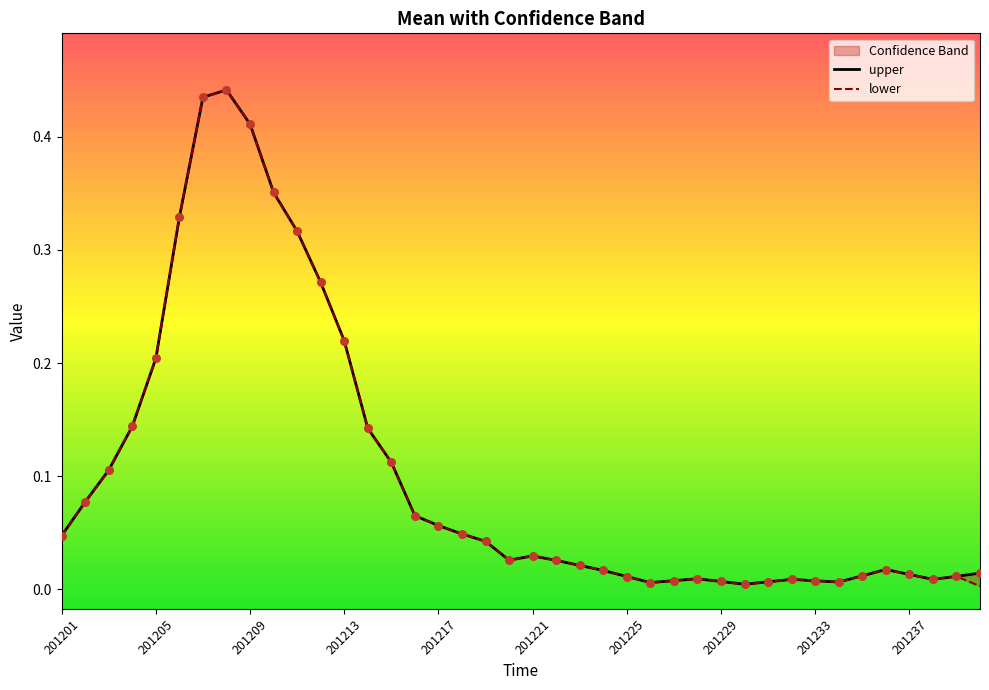

Which series has the widest spread of Y values?

lower